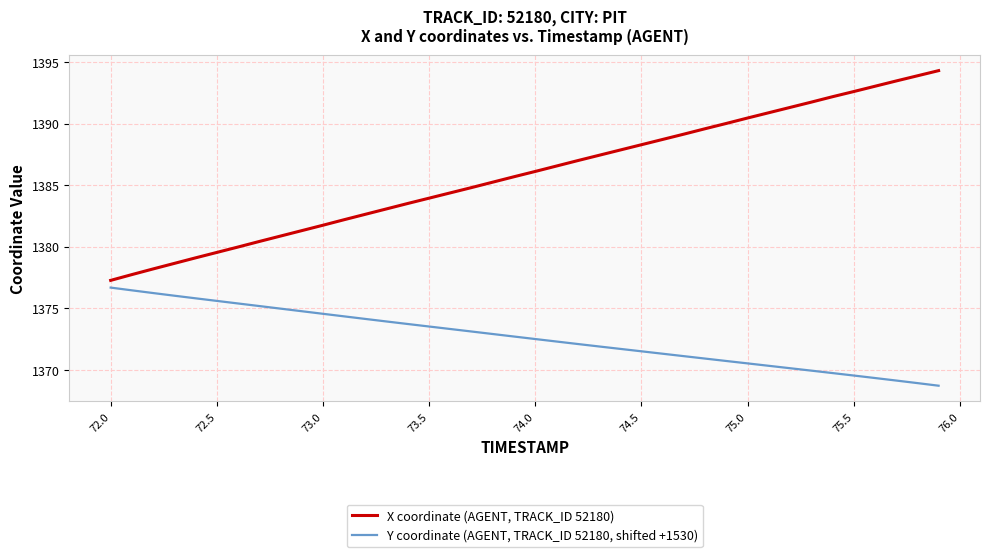

True or false: X coordinate (AGENT, TRACK_ID 52180) and Y coordinate (AGENT, TRACK_ID 52180, shifted +1530) cross at least once.

False